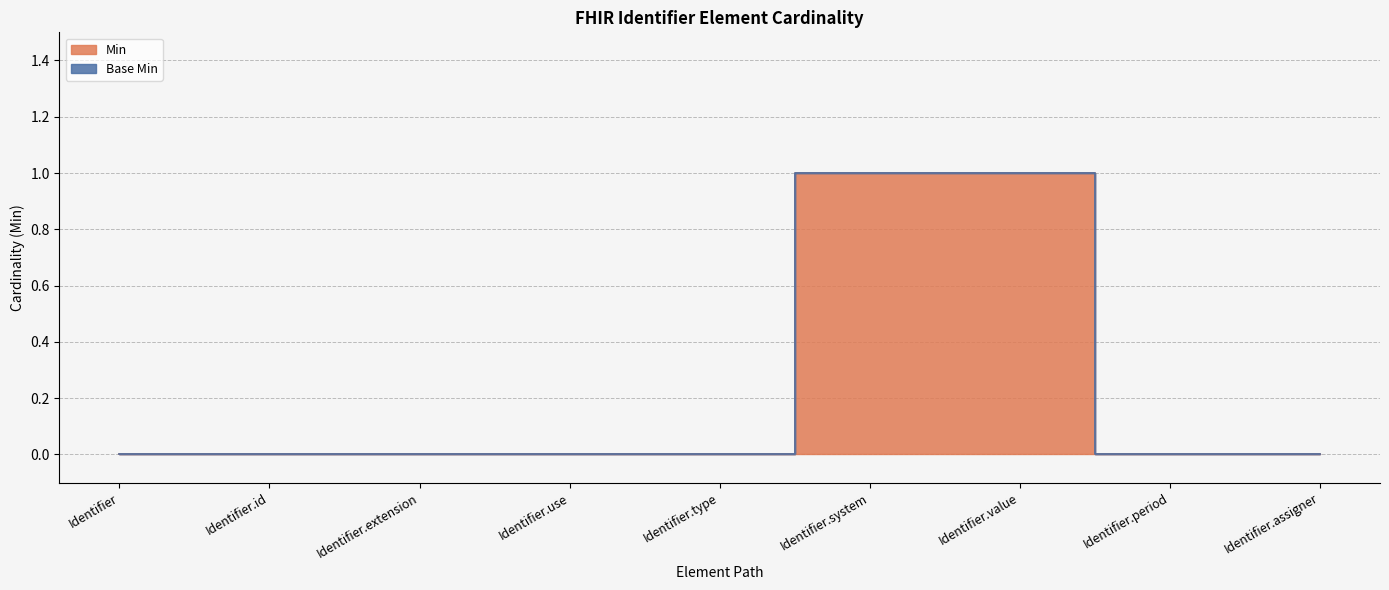

Reading left to right, list all the values displayed in this chart.

0	0	0	0	0	1	1	0	0